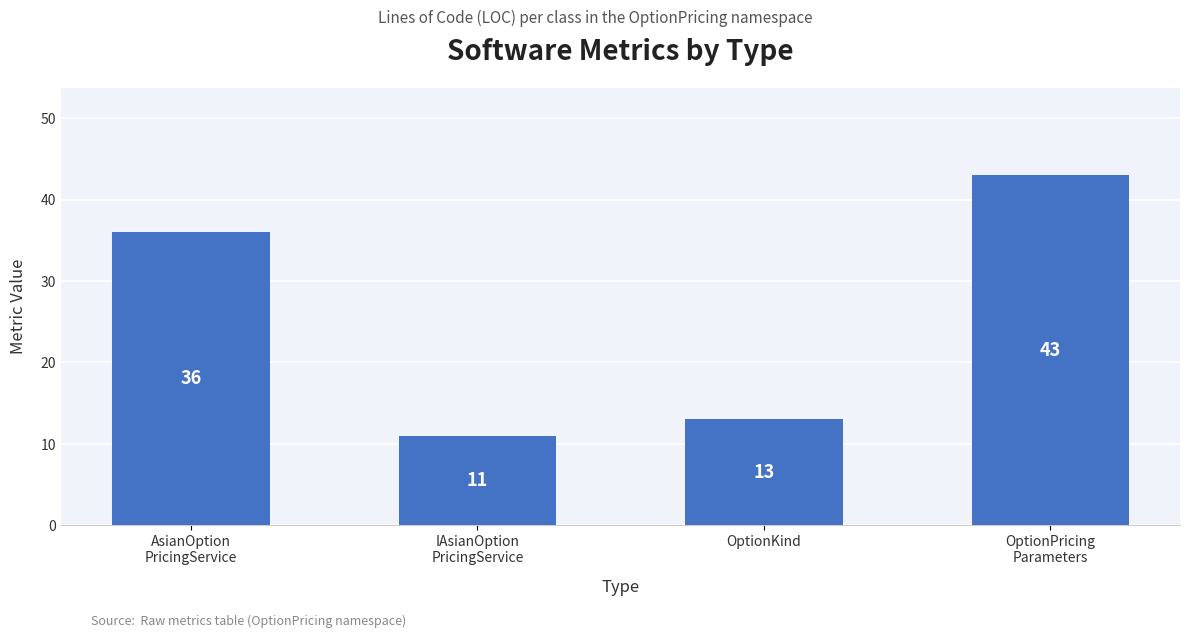

What is the difference between the maximum and second lowest values?

30